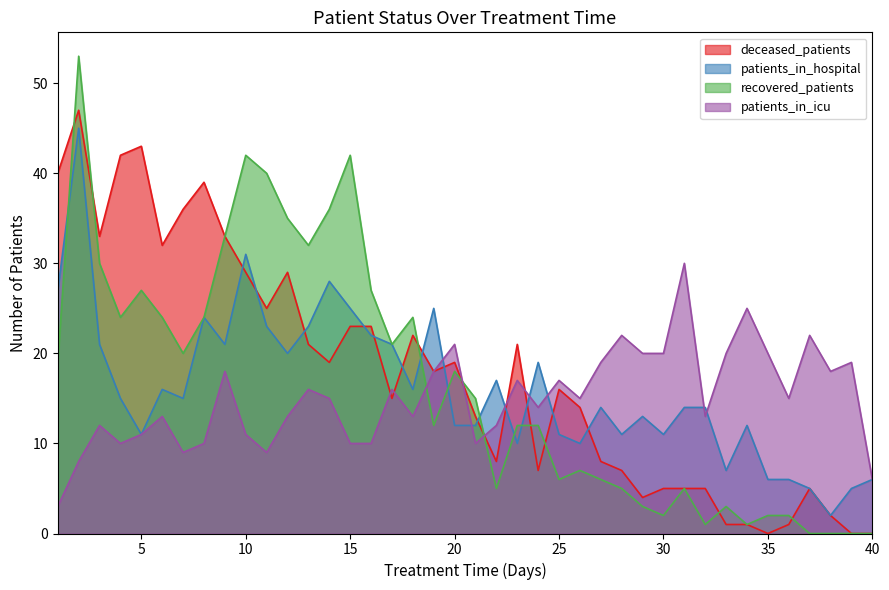

The value of patients_in_icu at 31 is 39. True or false?

False